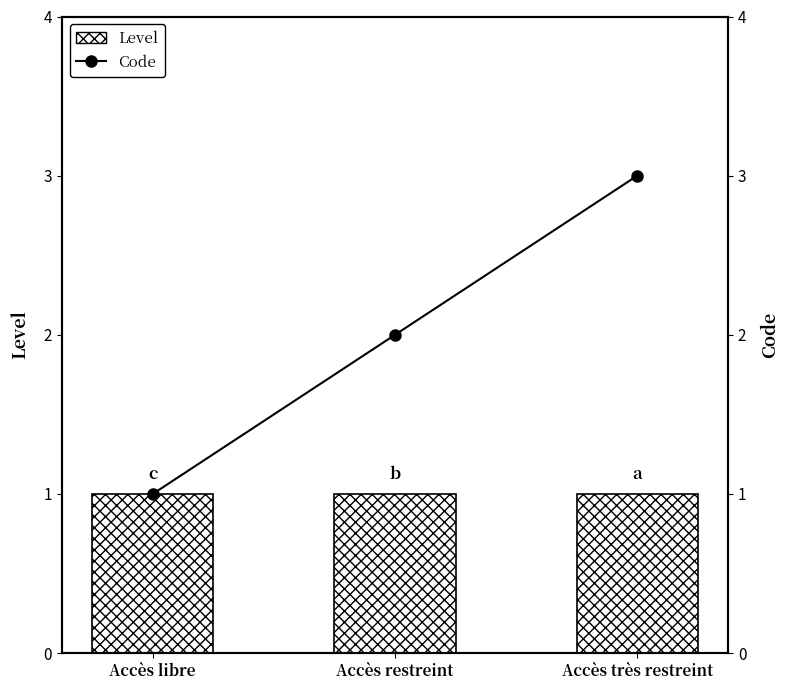

What is the label of the 1st bar from the right?

Accès très restreint